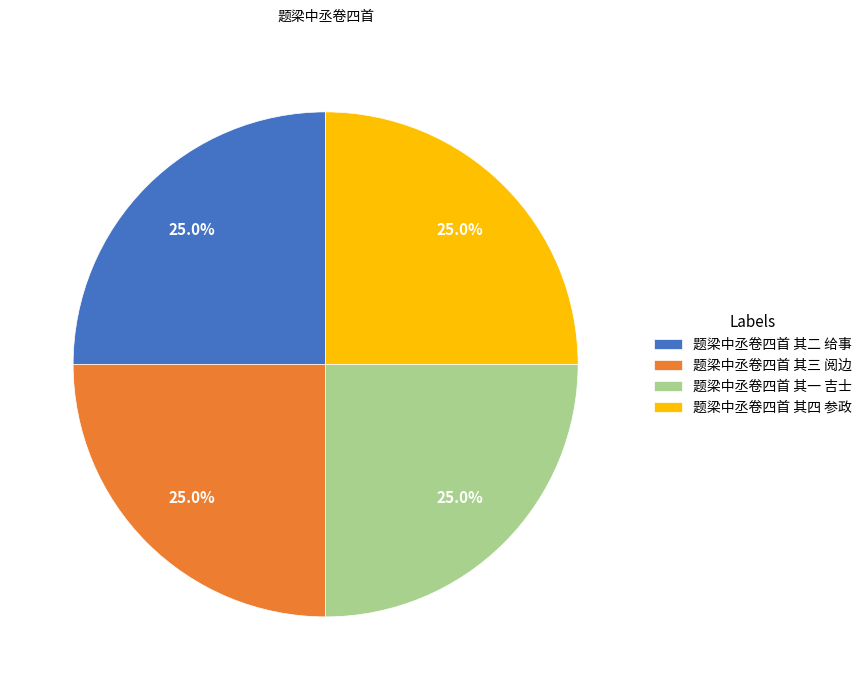

What percentage is the 题梁中丞卷四首 其三 阅边 slice, to the nearest percent?

25%